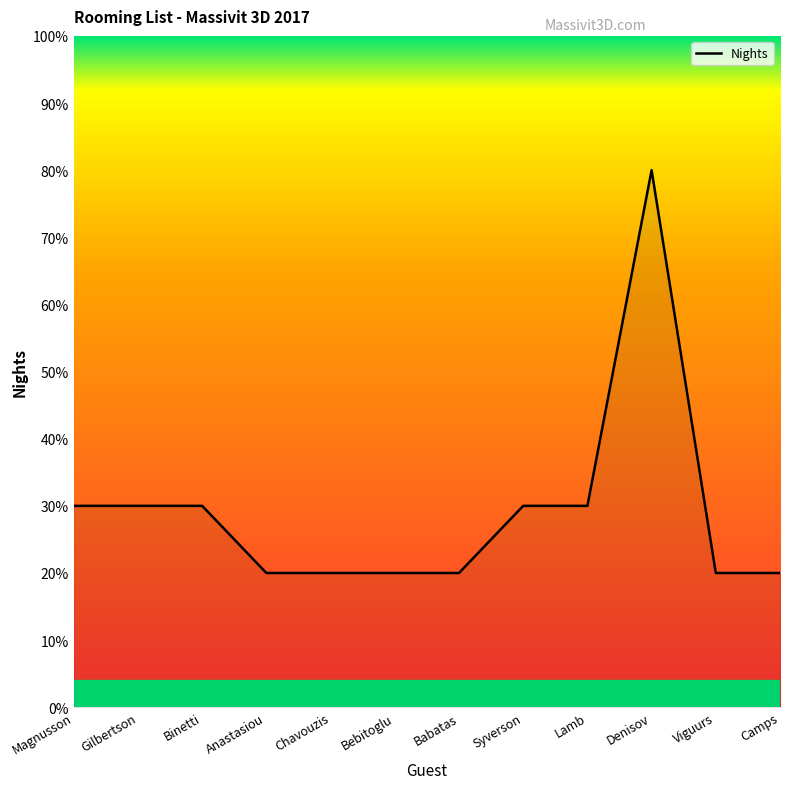

At which label is the value closest to 5?

Magnusson